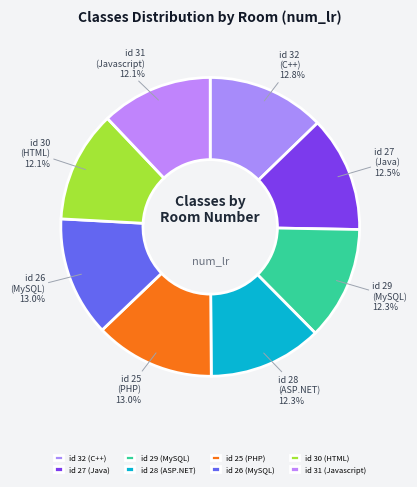

Do id 29 (MySQL) and id 27 (Java) together represent more than half of the pie?

No